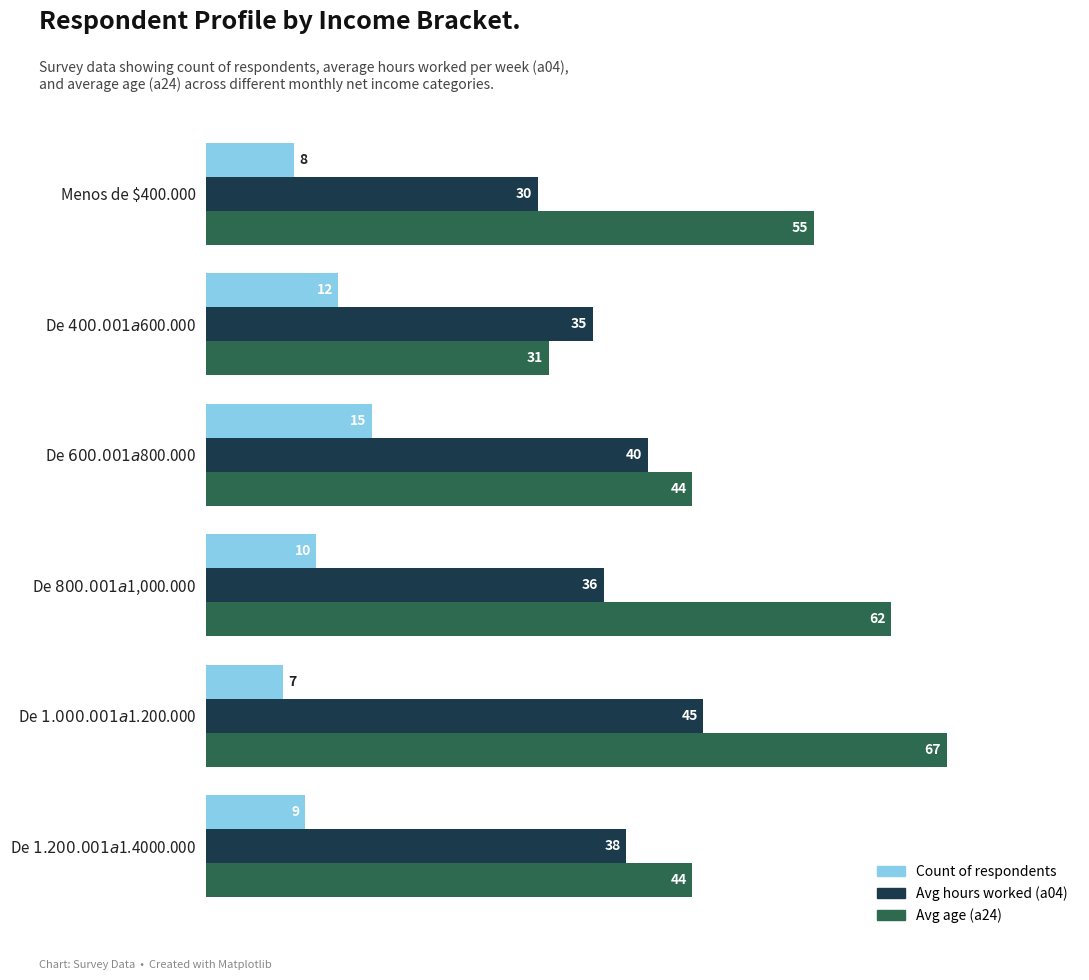

Read the Count of respondents value at Menos de $400.000.

8